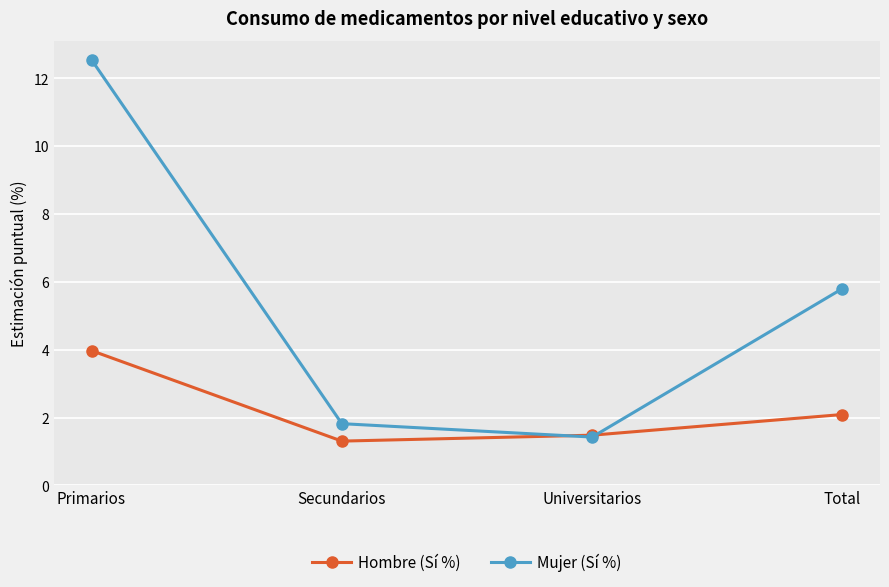

What is the minimum value shown in the chart?

1.3